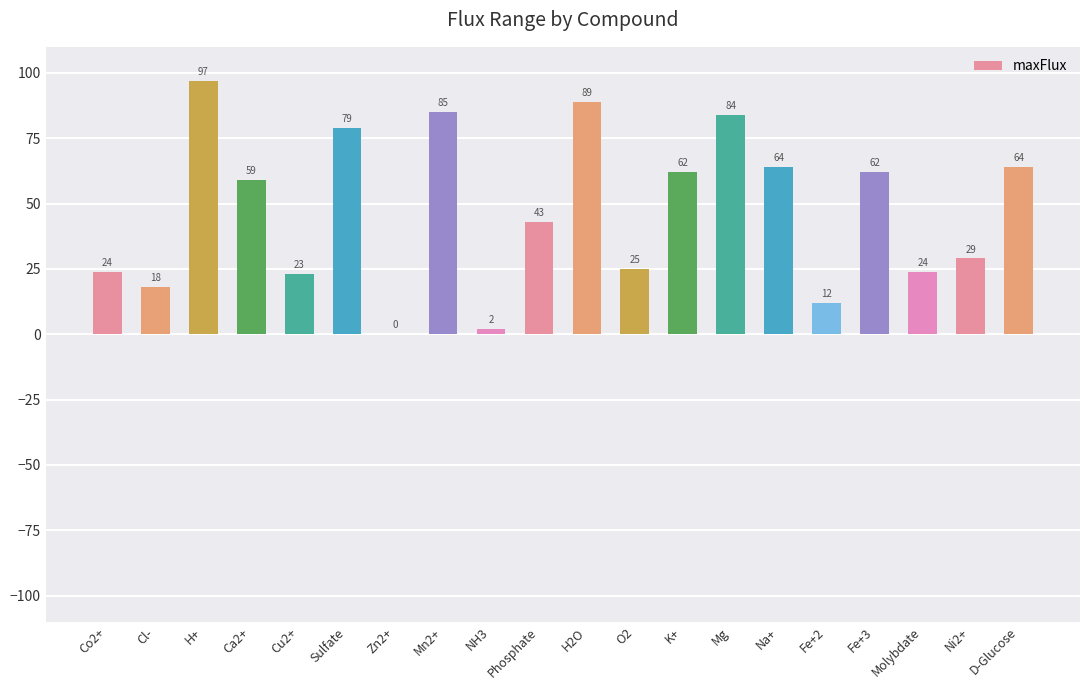

How many values are above zero?

19